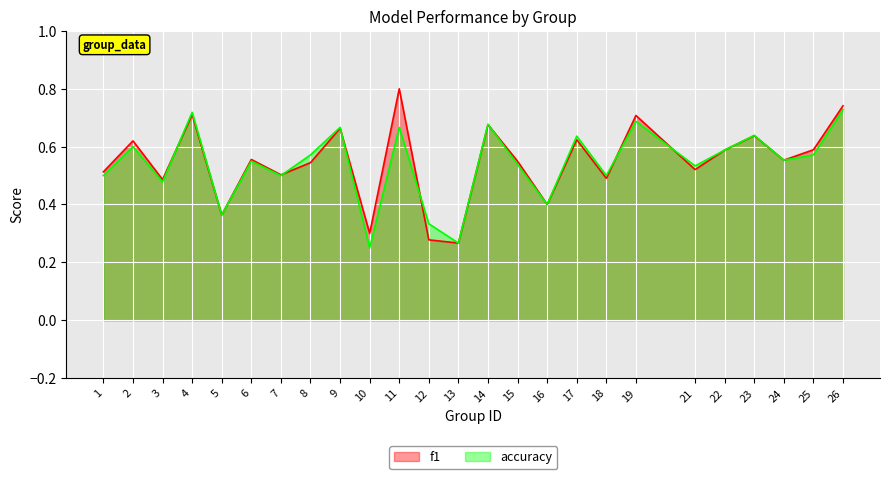

The value of f1 at 7 is 0.9. True or false?

False